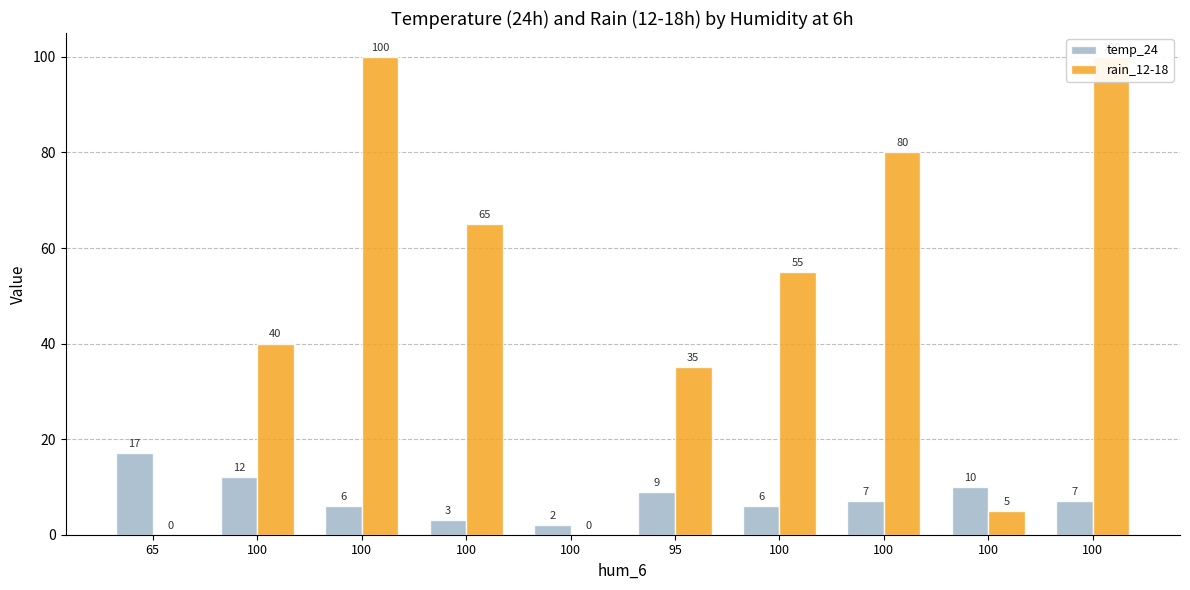

What is the greatest value displayed?

100